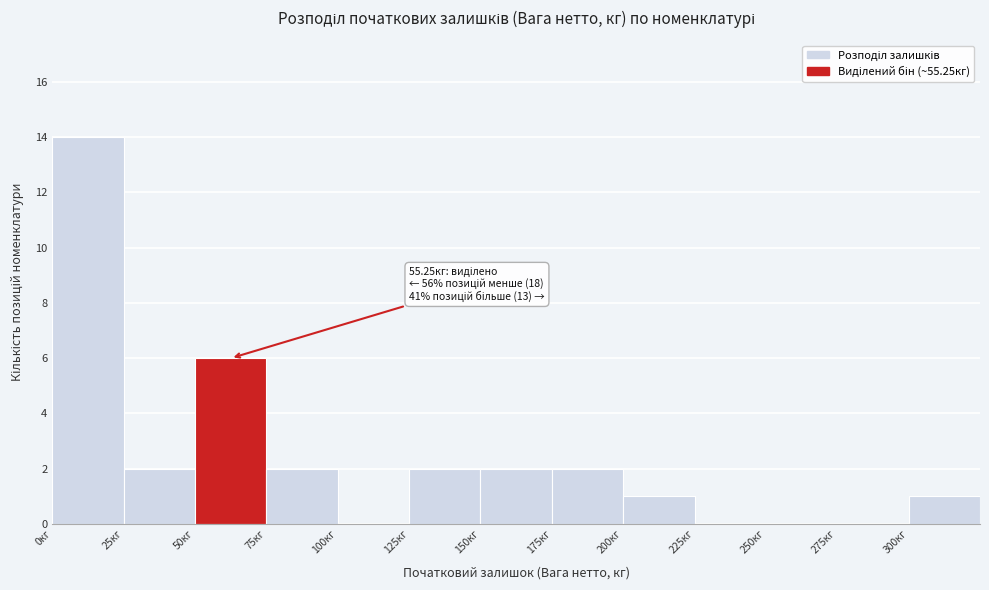

Which range on the x-axis has the tallest bar?

0 to 25